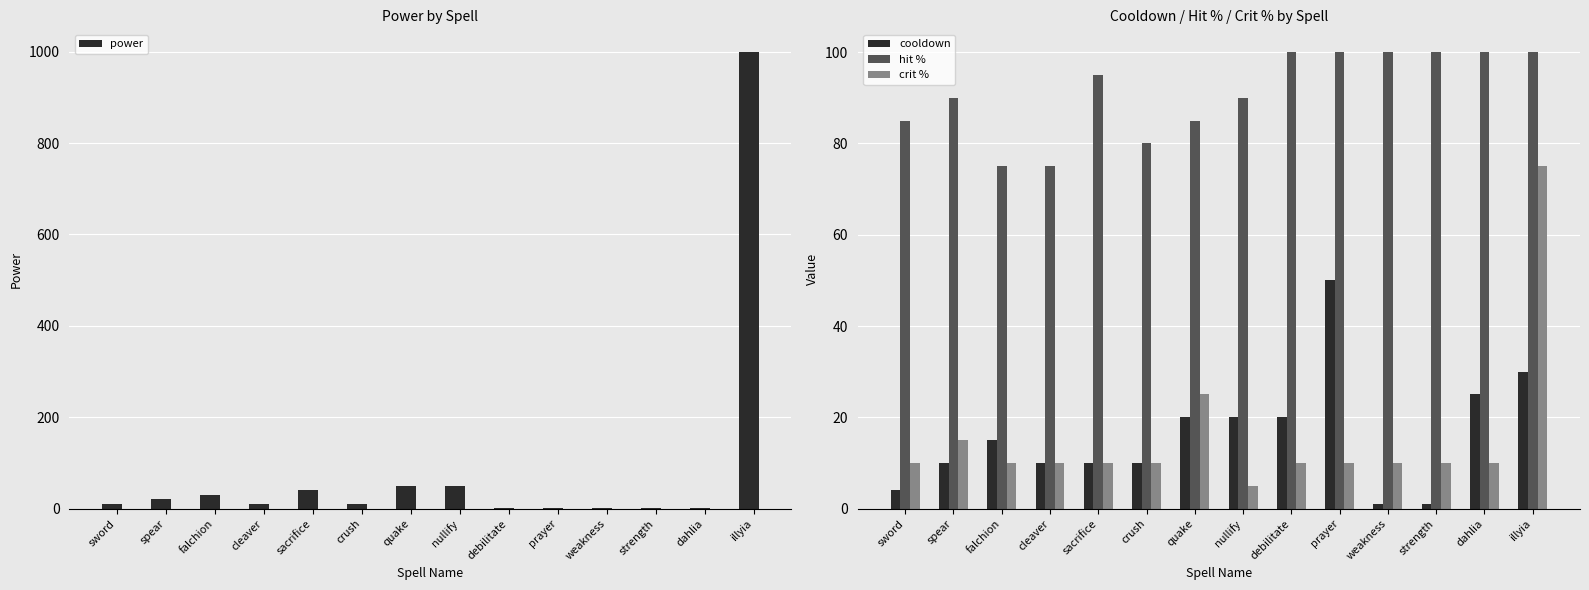

Between strength and quake, which is larger?

quake